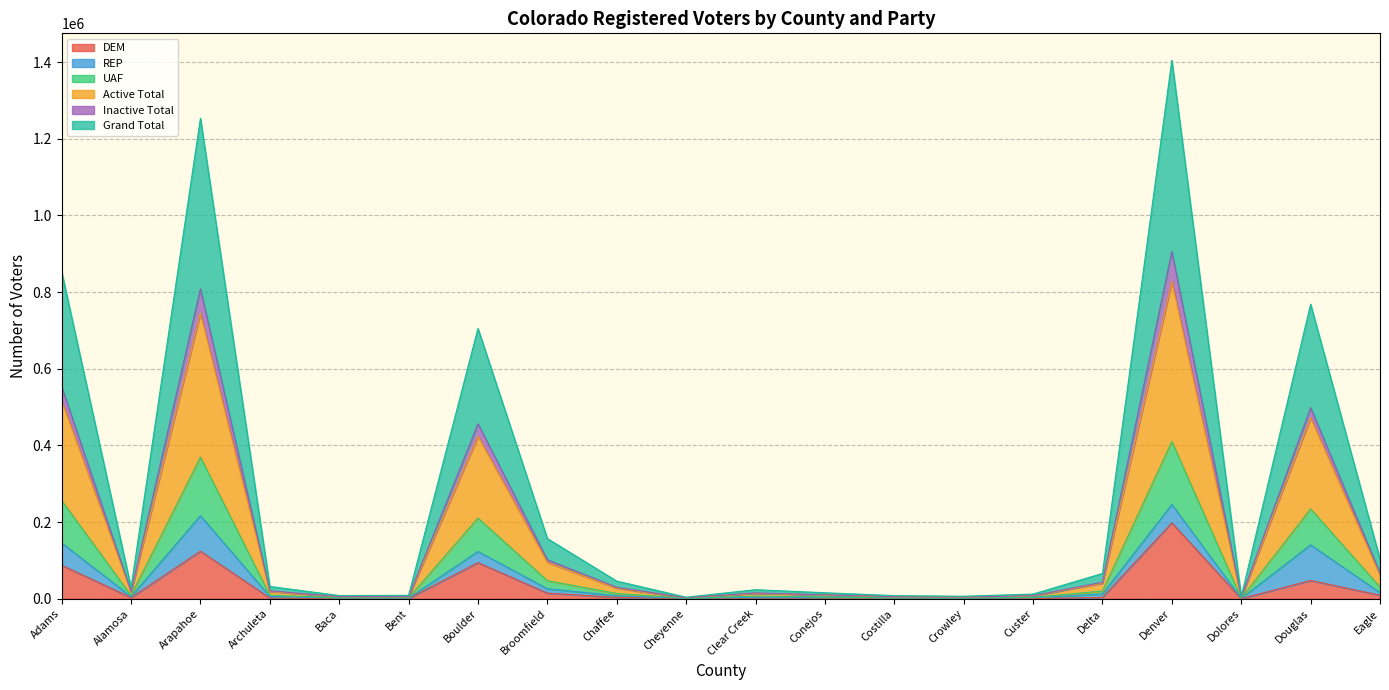

The Grand Total series shows 10232 at Conejos. True or false?

True